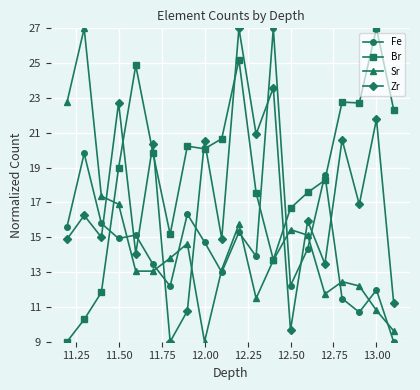

At how many categories does at least one series exceed 26?

4